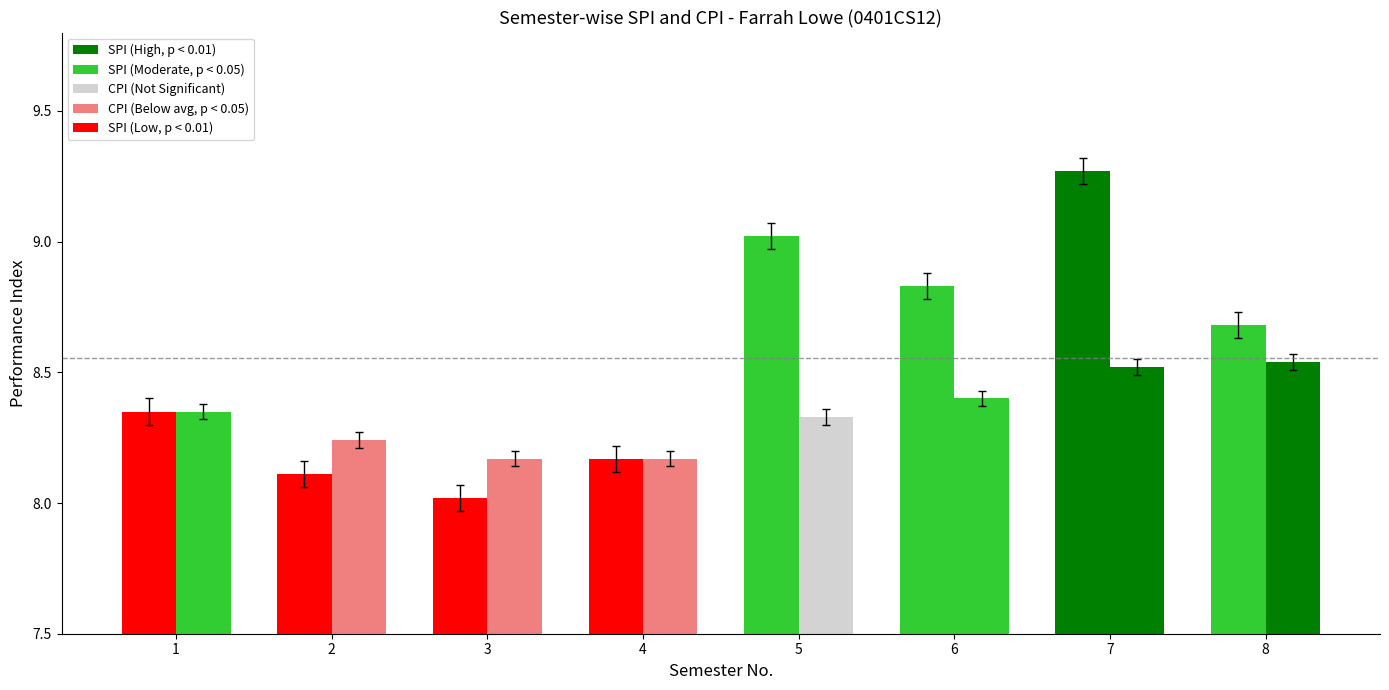

Count the number of data series in this chart.

2